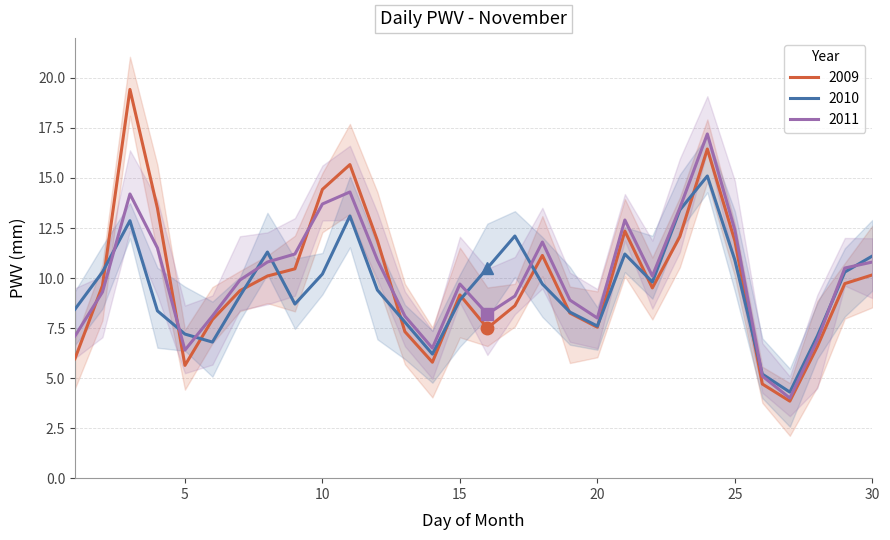

Which series has the largest total across all categories?

2011